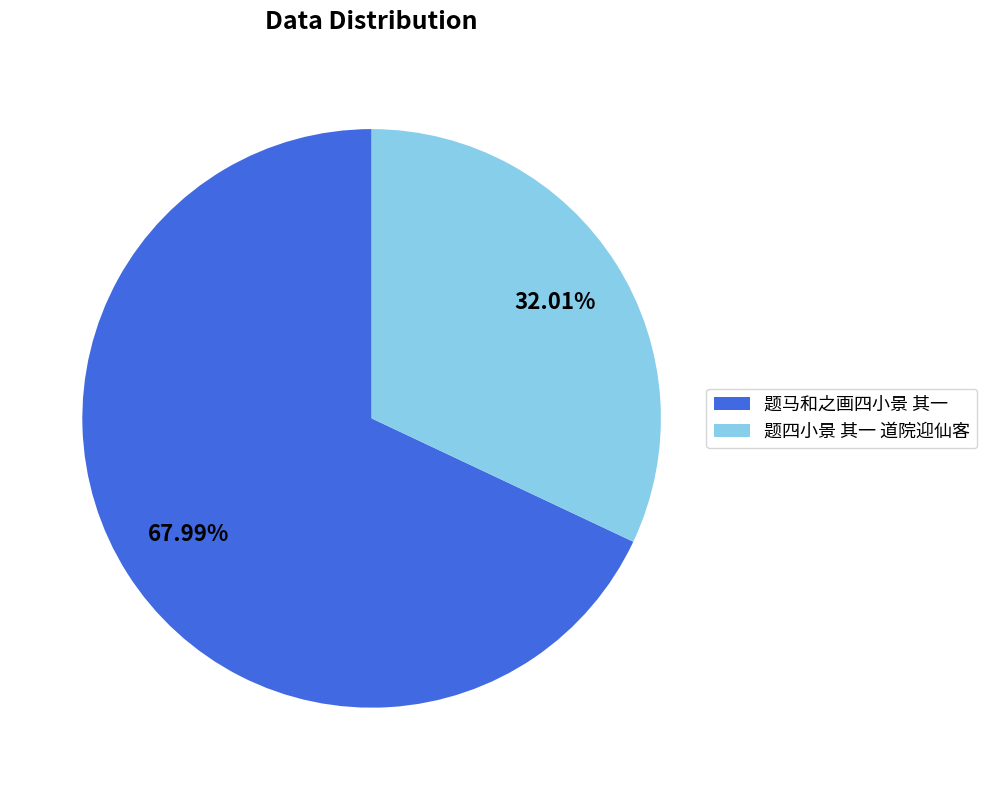

What percentage is the 题马和之画四小景 其一 slice, to the nearest percent?

68%